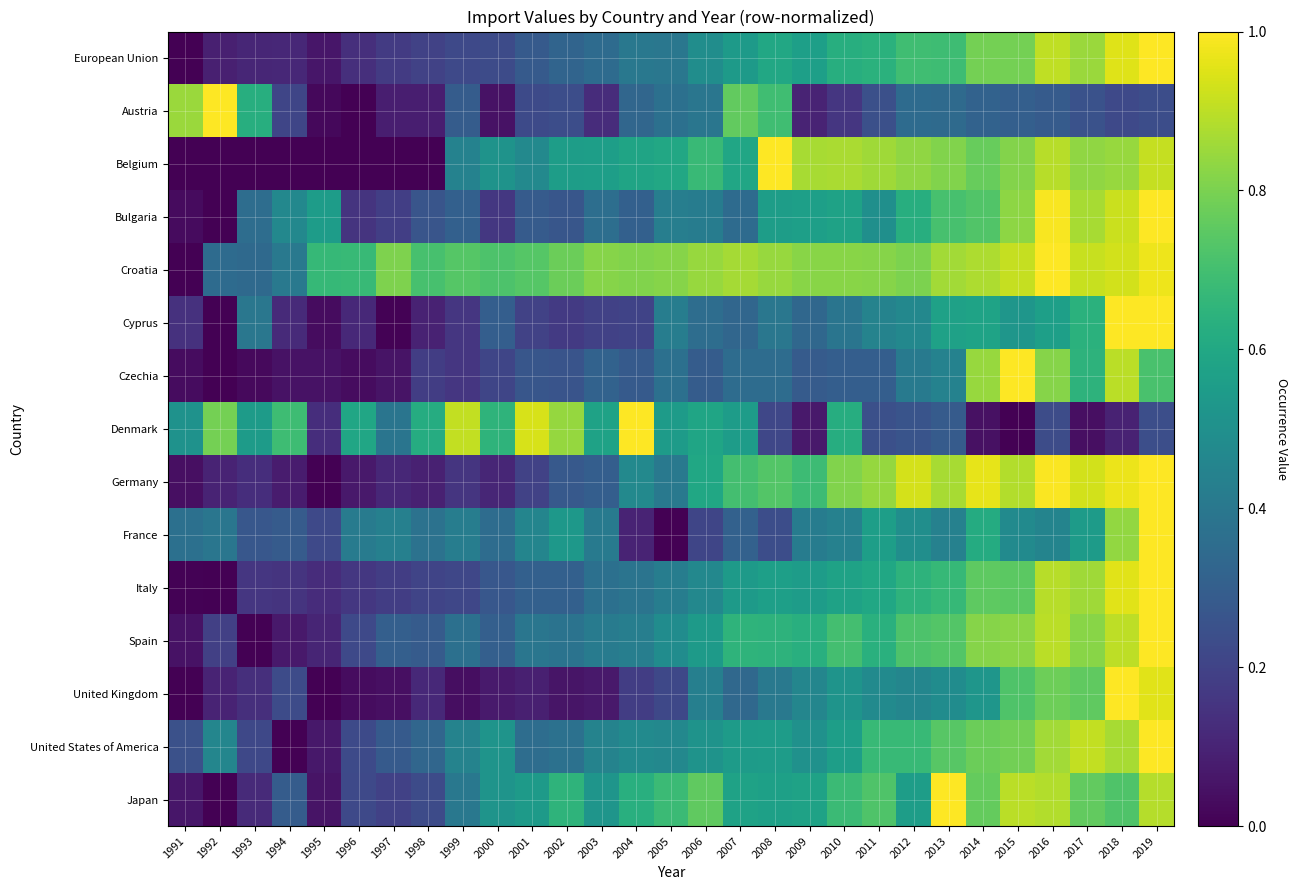

Which has a higher value, 1992 or 1996?

1996